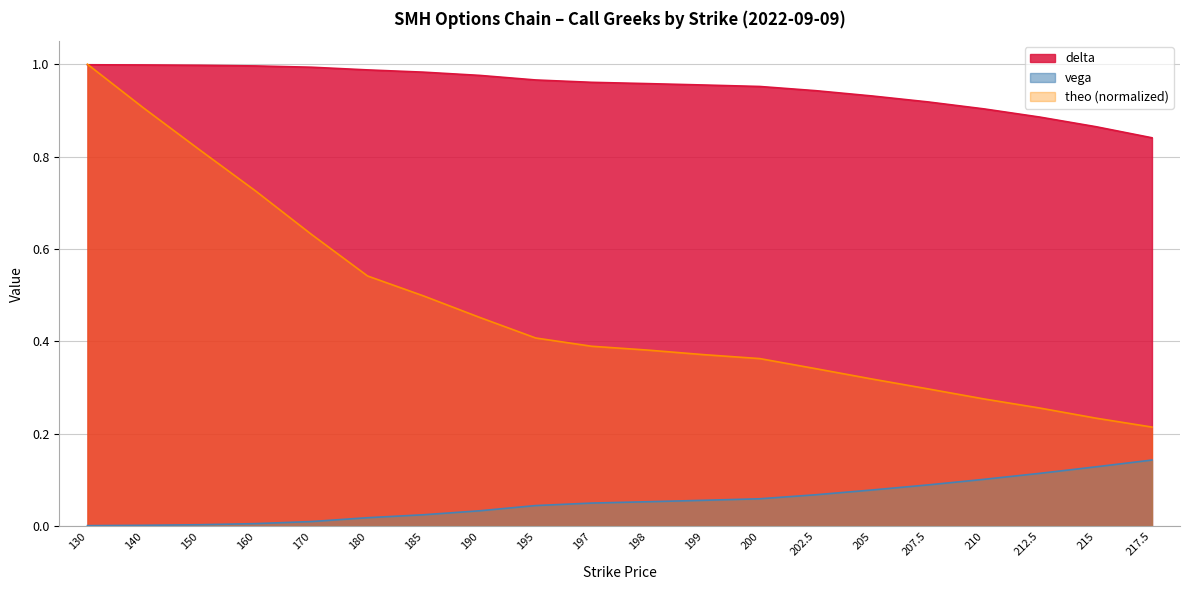

Does the chart display data point markers on the line(s)?

No